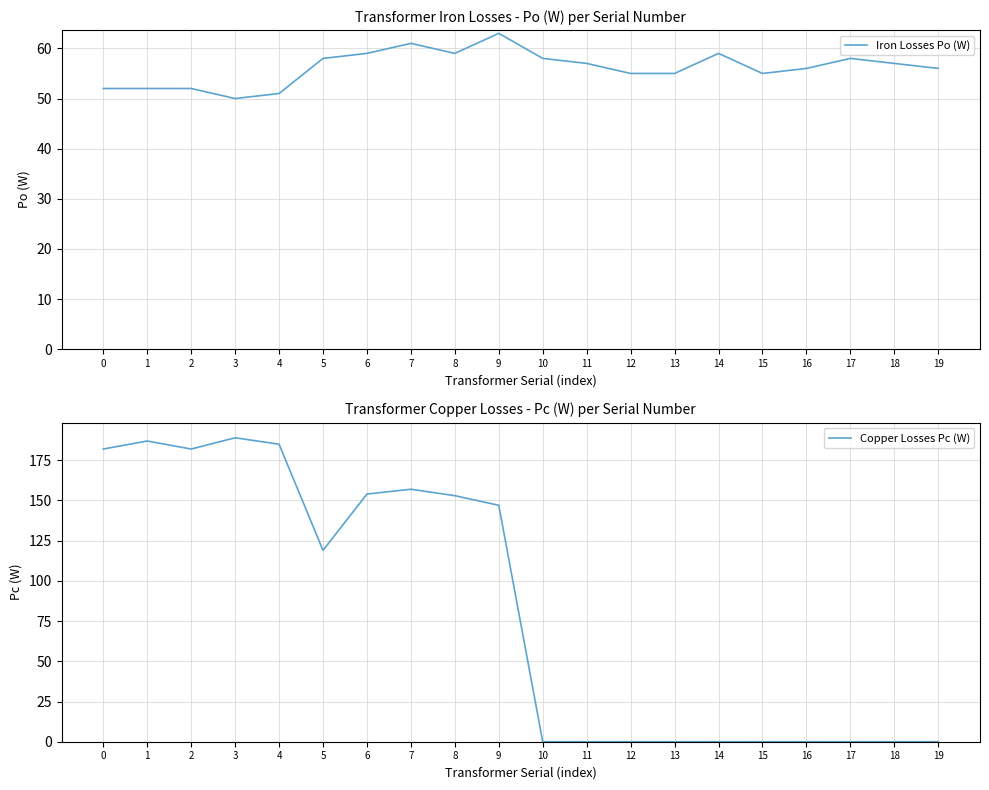

What are all the series names shown in the legend?

Iron Losses Po (W), Copper Losses Pc (W)